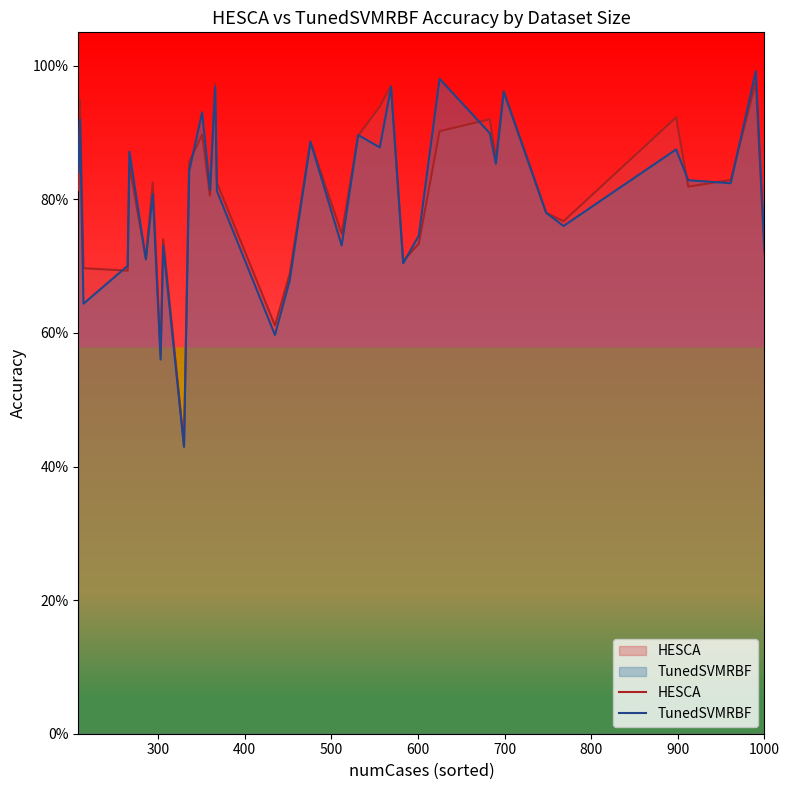

The value of HESCA at 28 is 0.3. True or false?

False